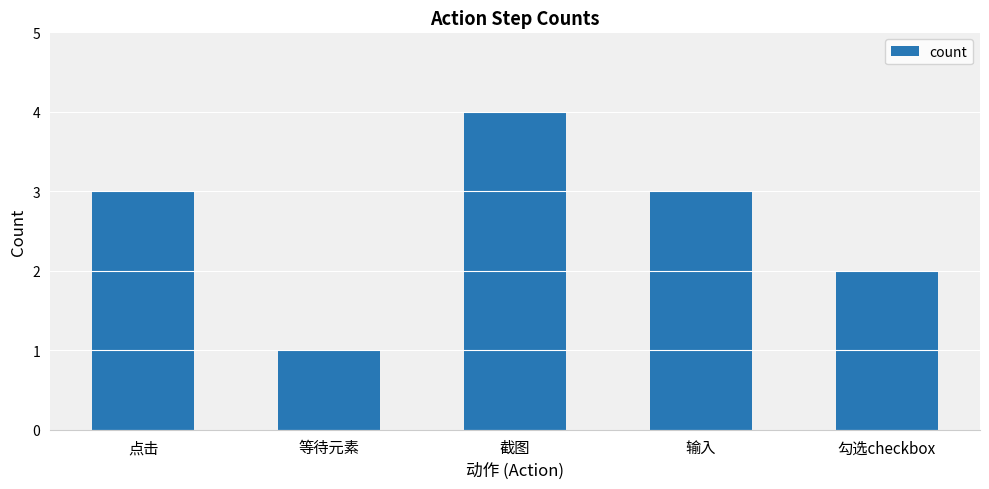

What is the approximate value at 输入?

3